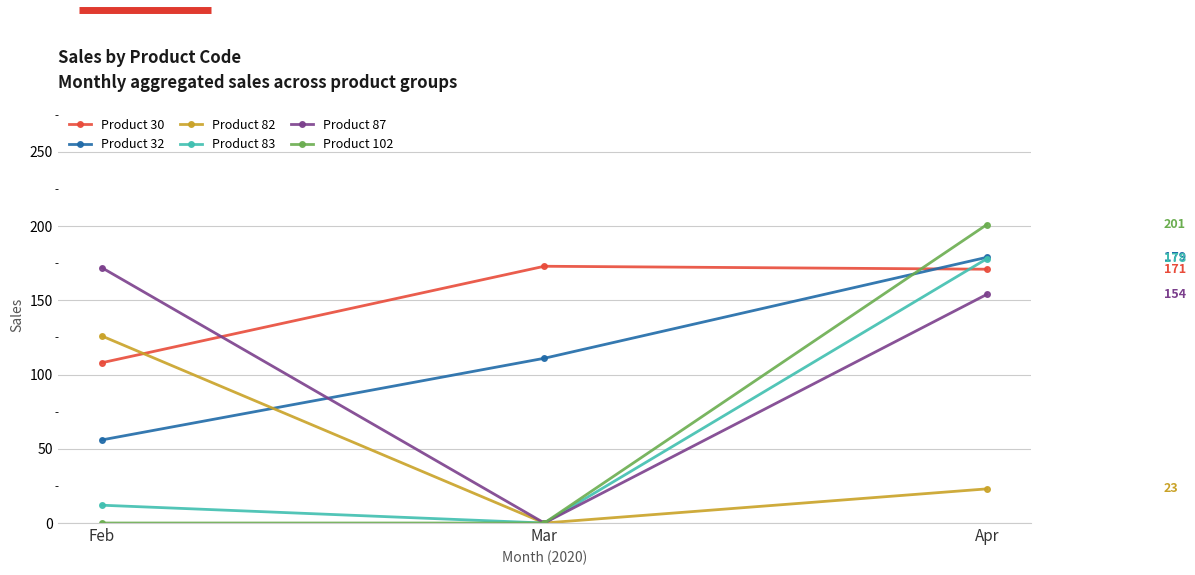

What is the sum of the Product 87 values at Mar and Feb?

172